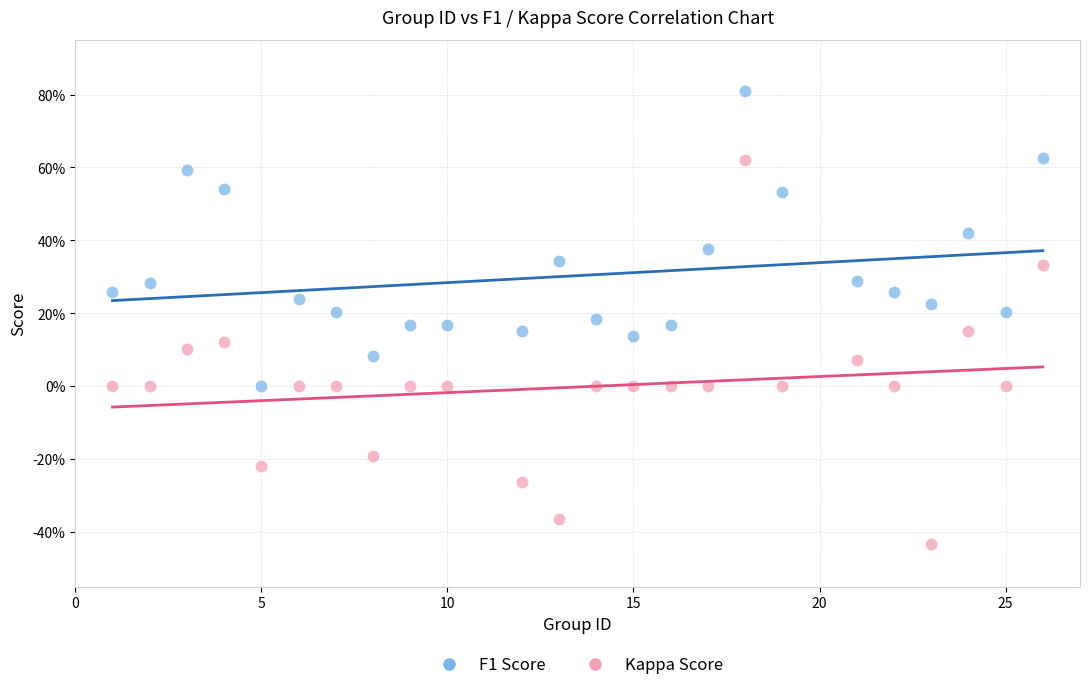

Which series has the widest spread of Y values?

Kappa Score